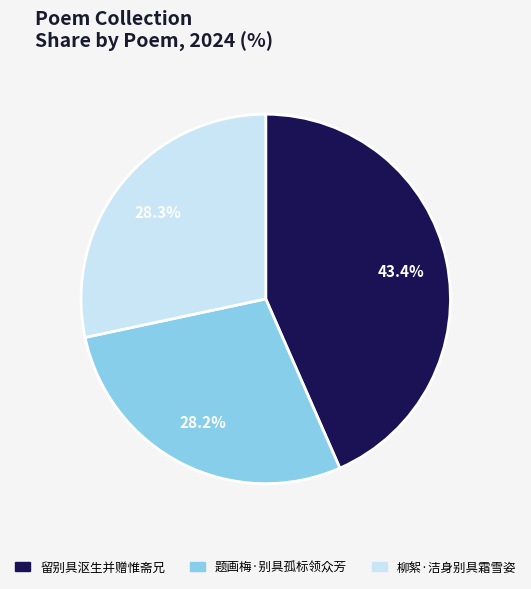

What percentage is the 柳絮·洁身别具霜雪姿 slice, to the nearest percent?

28%